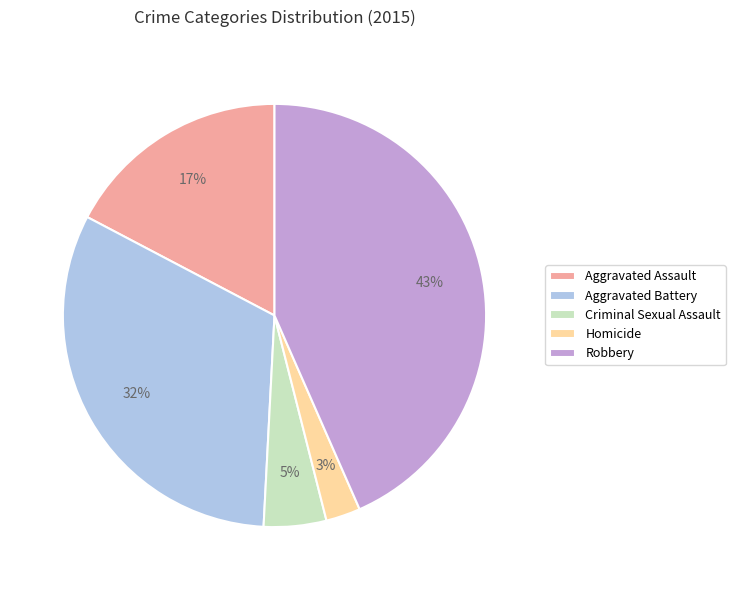

Which category has the biggest portion of the pie?

Robbery